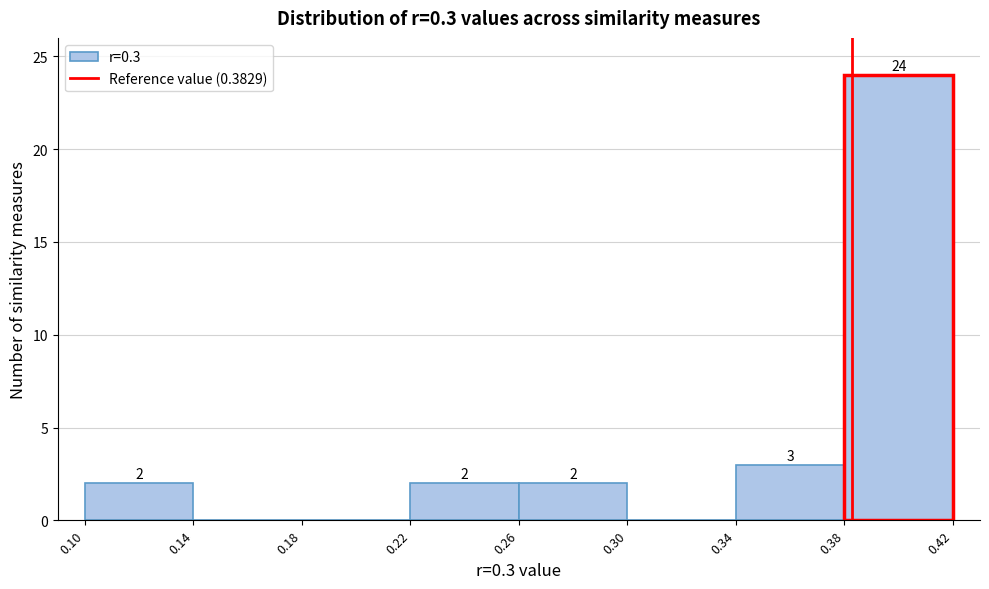

Over which range of the x-axis is the bar tallest?

0.38 to 0.42